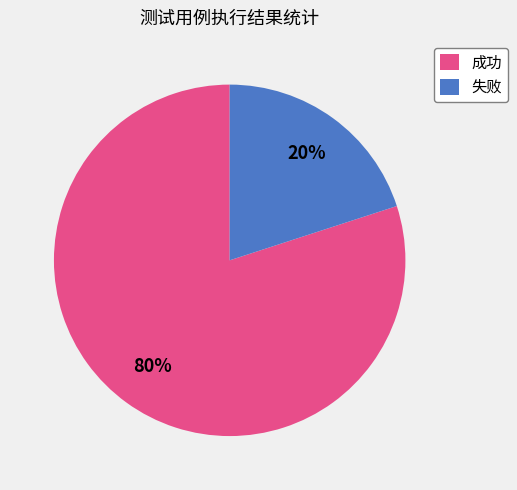

To the nearest percent, what portion does 失败 represent?

20%